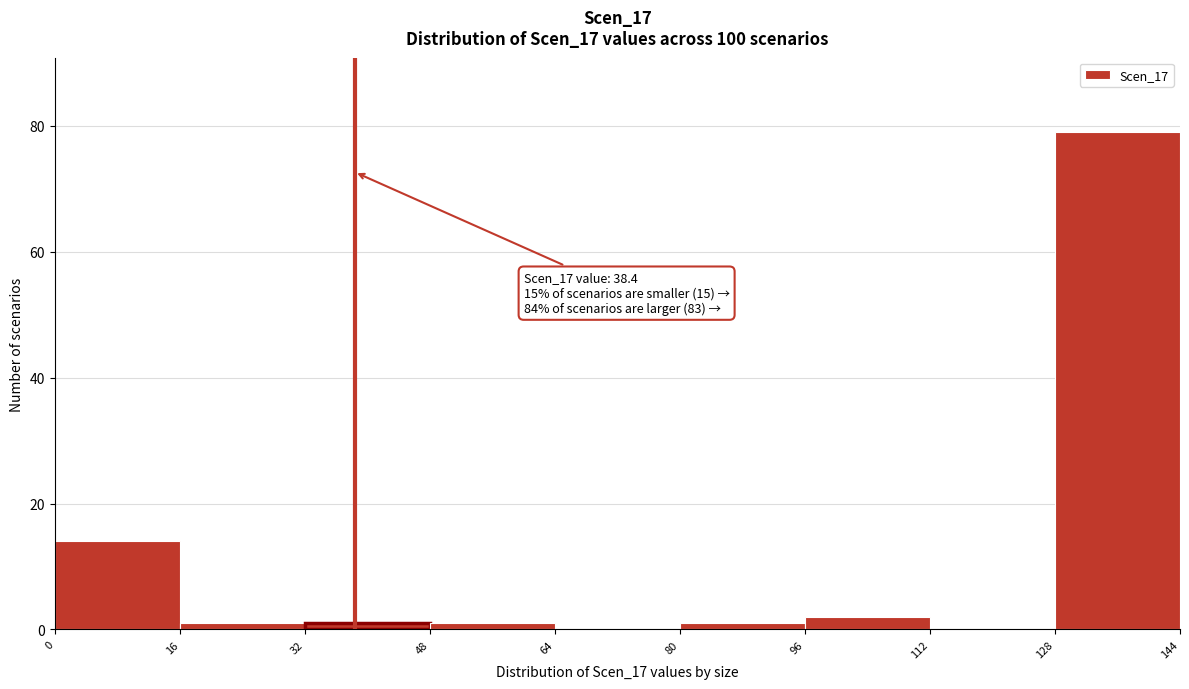

Over which range of the x-axis is the bar tallest?

128 to 144